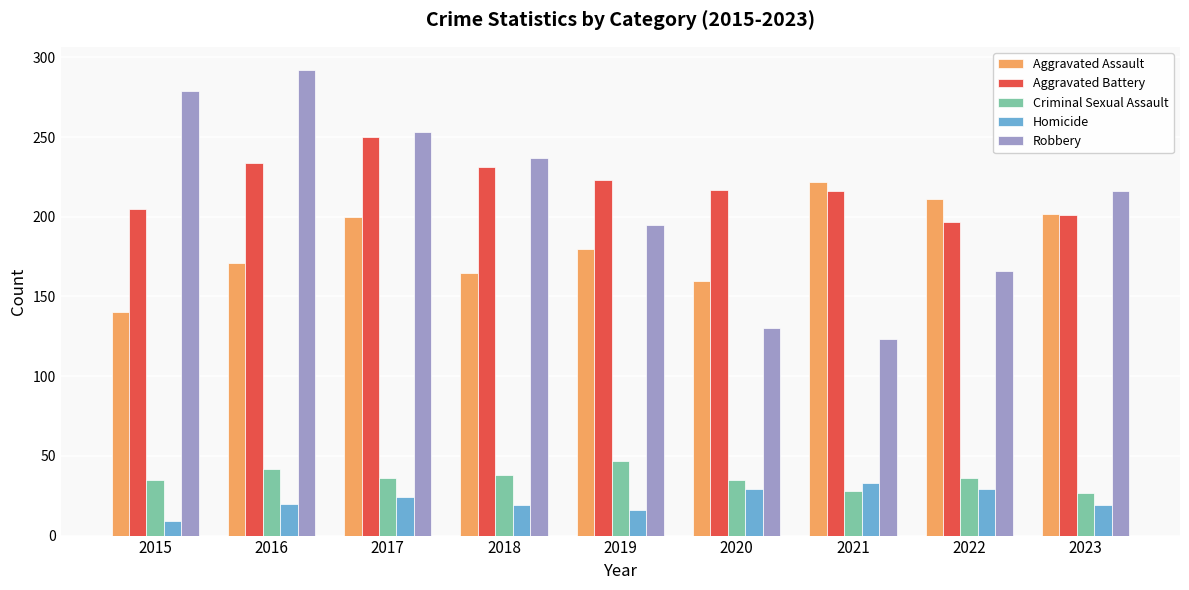

What is the difference between the highest and lowest values at 2022?

182